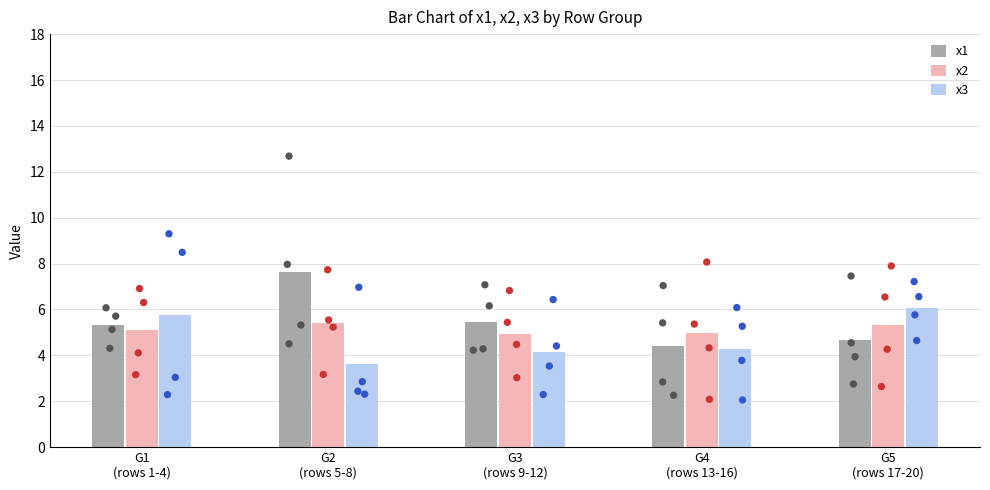

Which series has the largest total across all categories?

x1